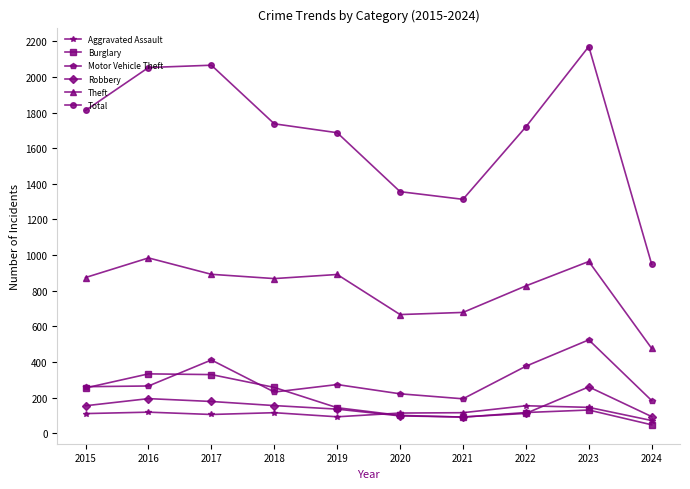

What is the maximum value for Robbery?

260